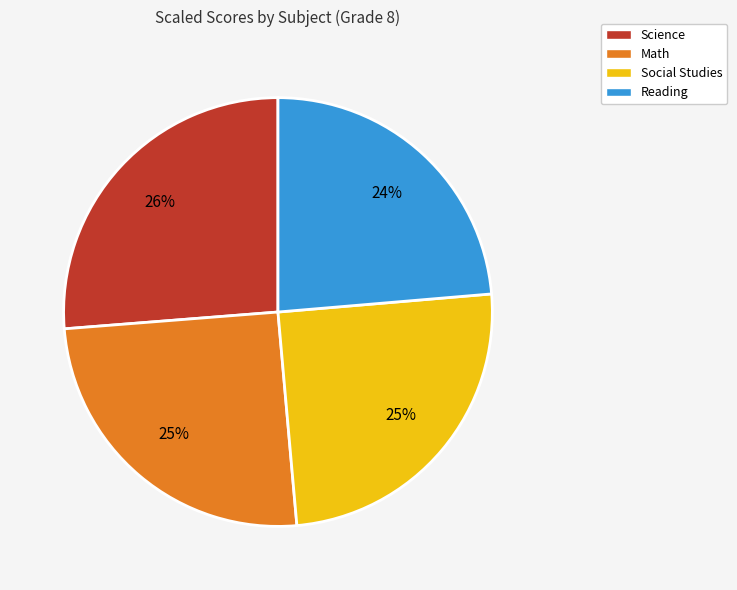

Count the number of slices in the pie.

4